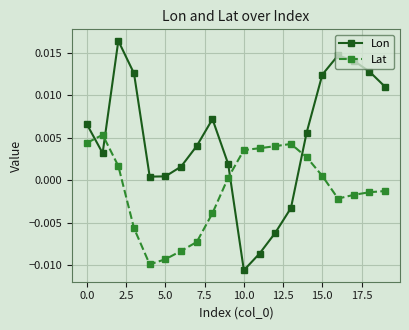

True or false: Lon and Lat cross at least once.

True